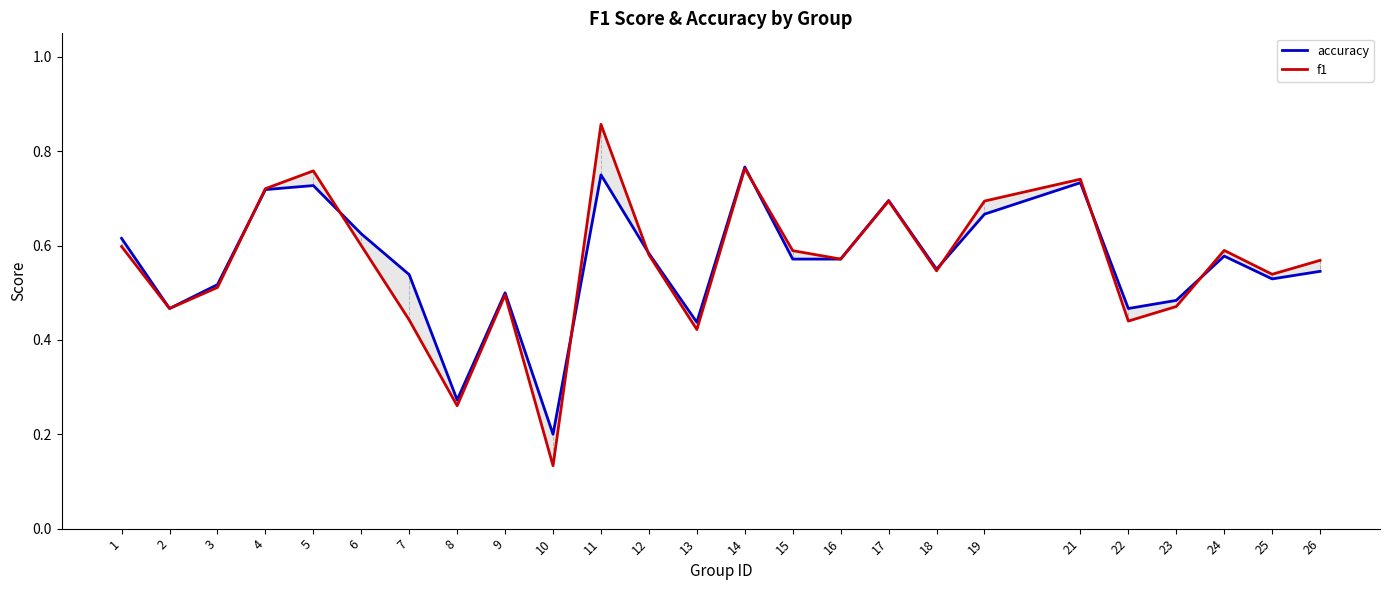

What is the sum of the accuracy values at 21 and 1?

1.3